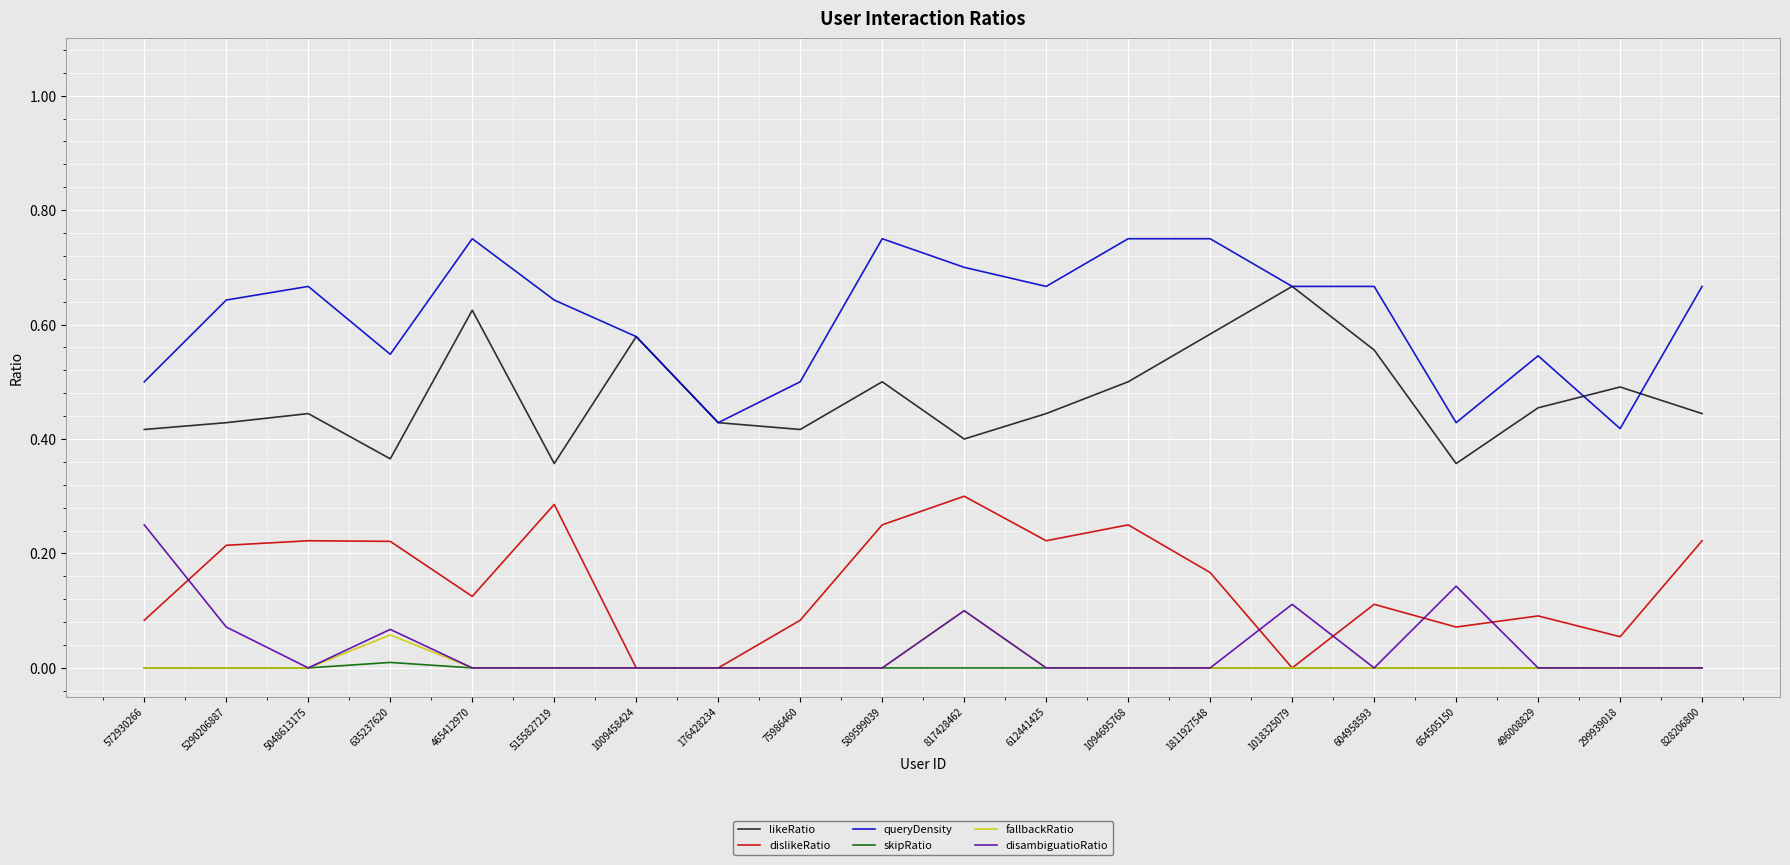

Where is the first local minimum for likeRatio?

635237620